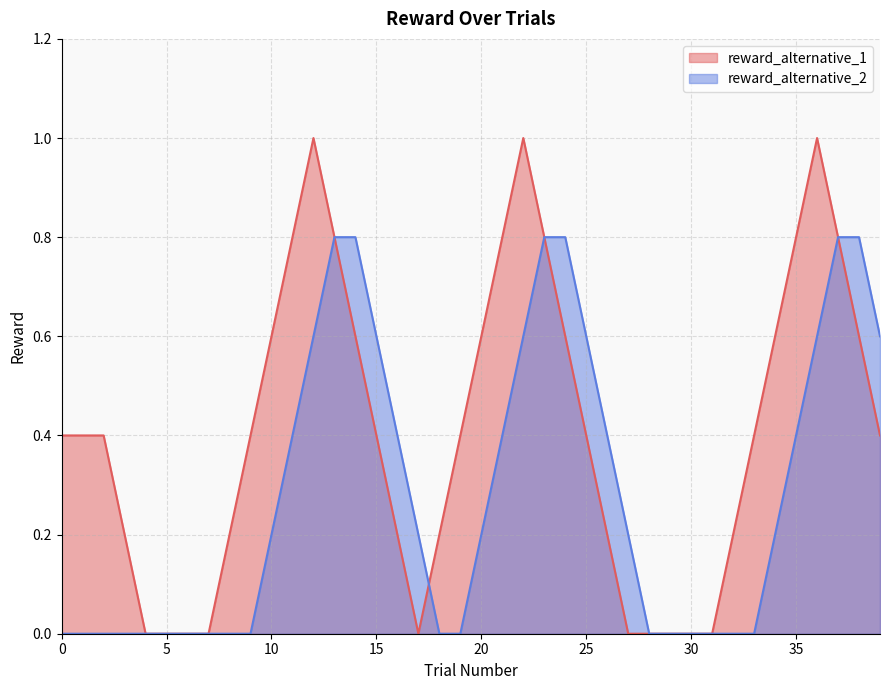

Which series has the largest total across all categories?

reward_alternative_1